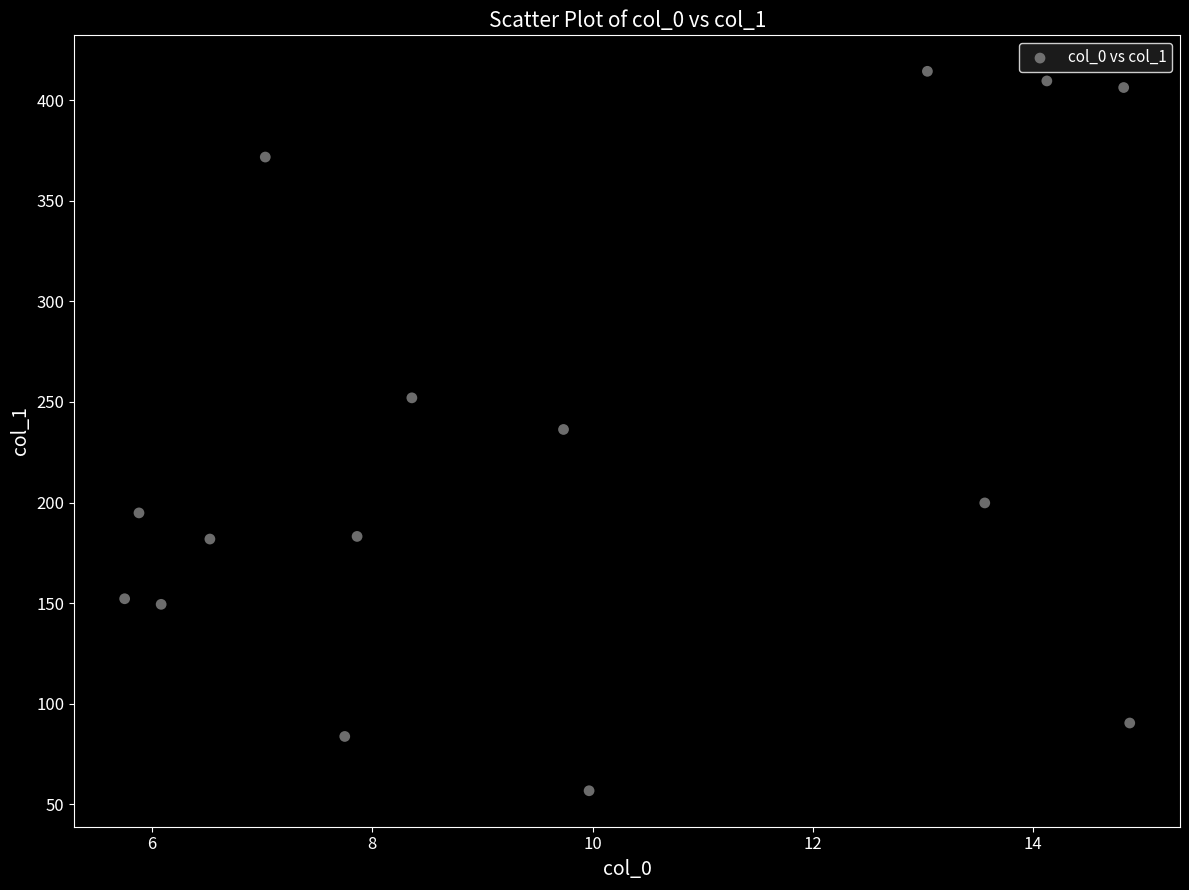

What is the range of Y values (max minus min)?

357.7